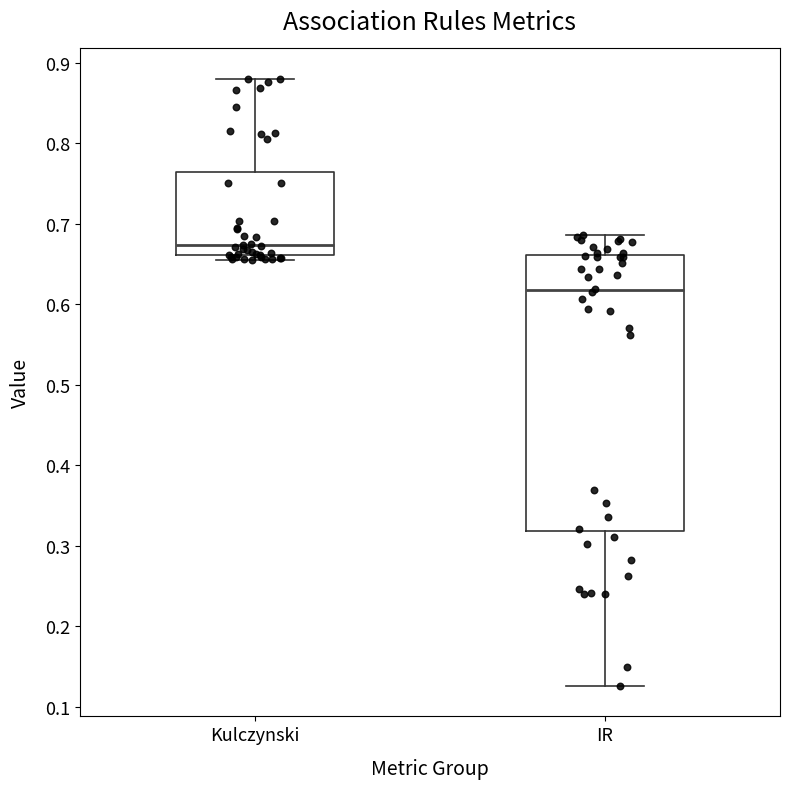

Reading left to right, transcribe this box plot: for each box, give where its median line is, the range the box spans, and where its two whiskers end, as read against the y-axis. The values are not printed on the chart, so give them approximately, as read against the axis.

Kulczynski: median 0.67, box 0.66 to 0.76, whiskers 0.66 (just below the box's lower edge) to 0.88
IR: median 0.62, box 0.32 to 0.66, whiskers 0.13 to 0.69